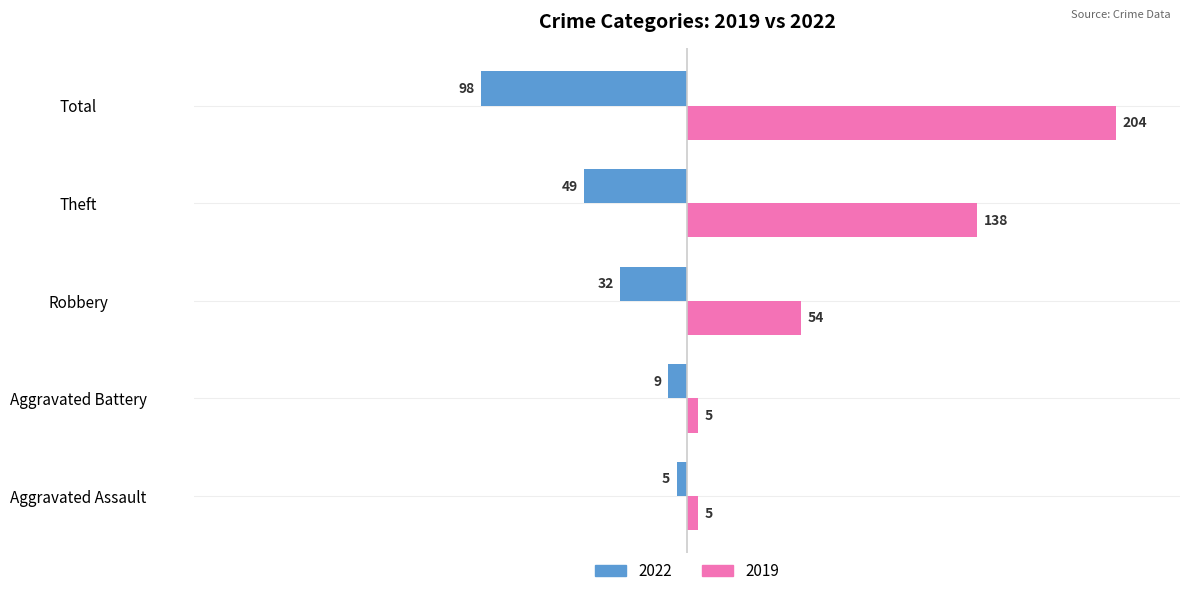

What position from the left is Aggravated Battery?

2